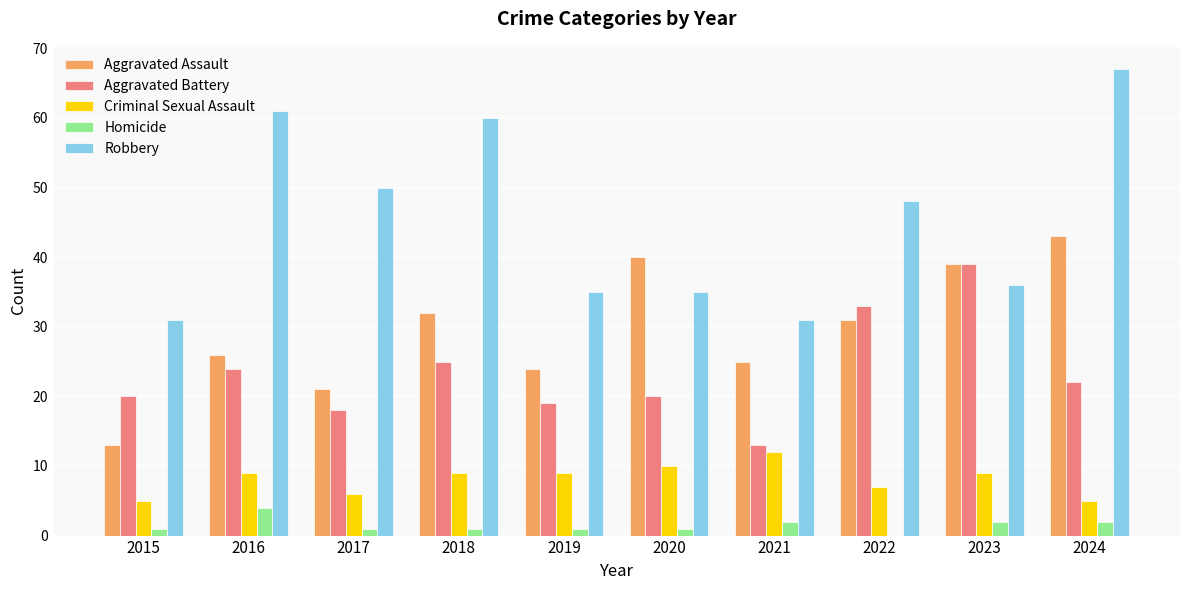

What is the total value across all series at 2017?

96